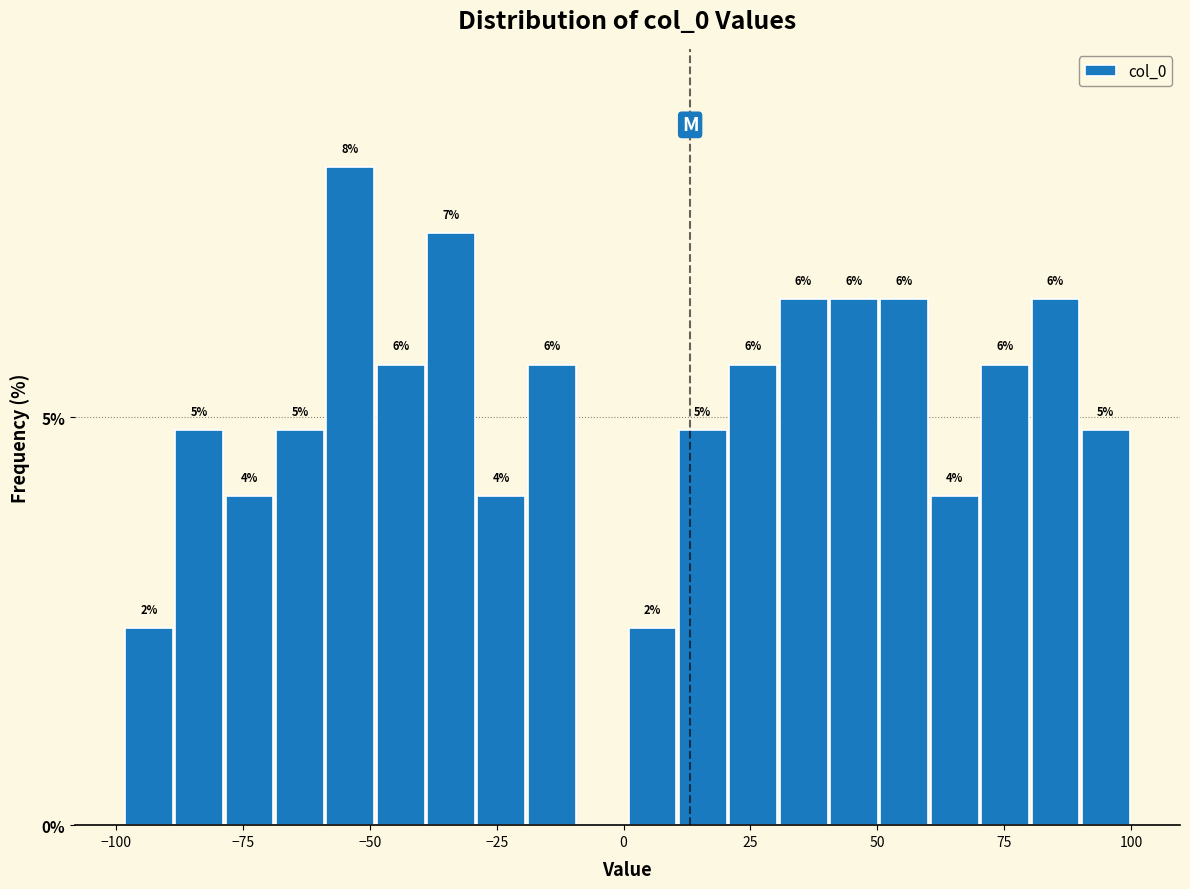

Around what value on the x-axis is the tallest bar? Give the approximate position of its centre, as read against the axis.

-55